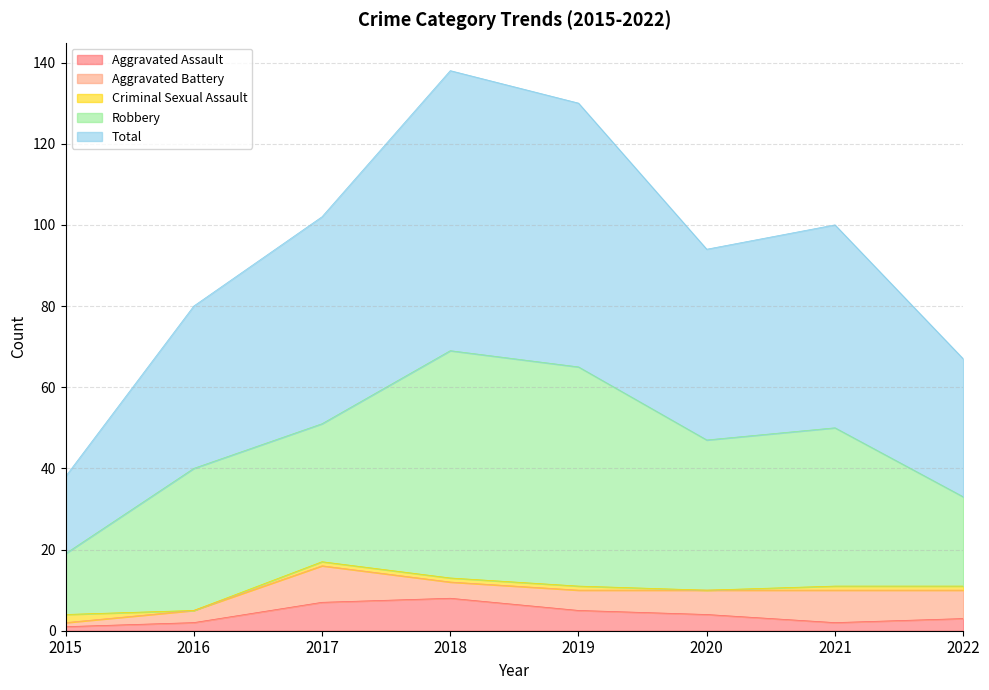

Is it true that Aggravated Battery equals 7 at 2022?

True